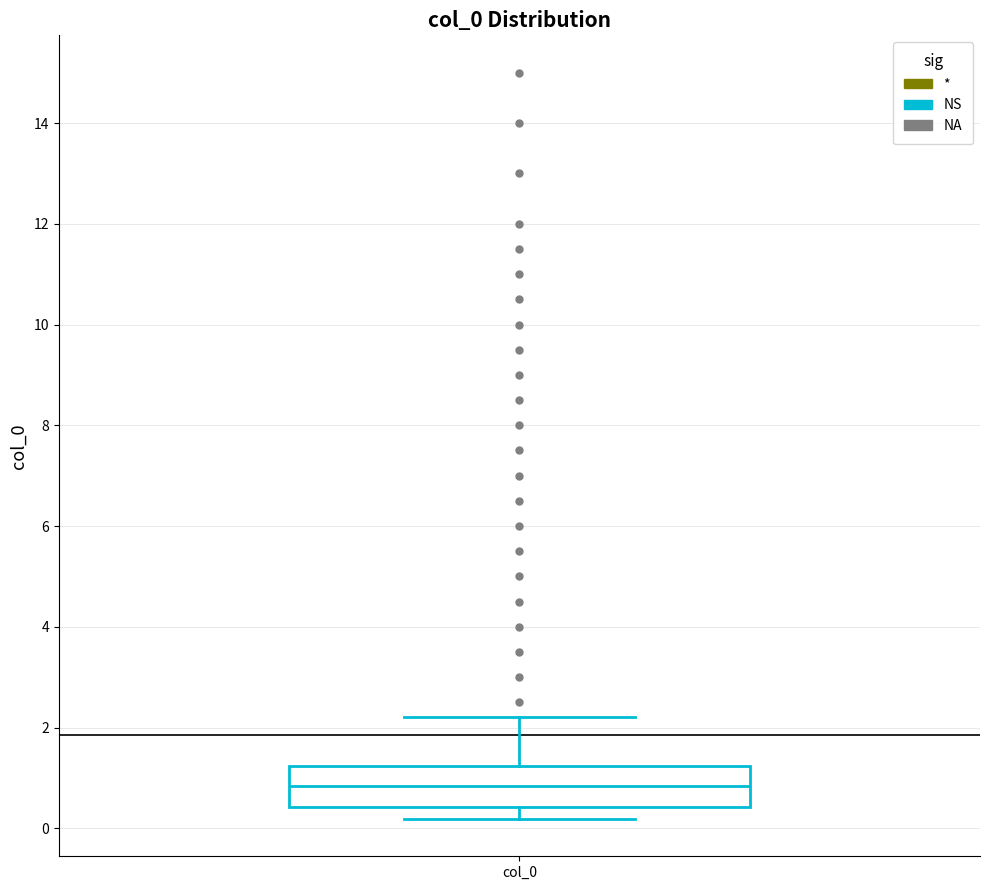

Transcribe this box plot: give where the median line is, the range the box spans, and where the two whiskers end, as read against the y-axis. The values are not printed on the chart, so give them approximately, as read against the axis.

median 0.8, box 0.4 to 1.2, whiskers 0.2 to 2.2